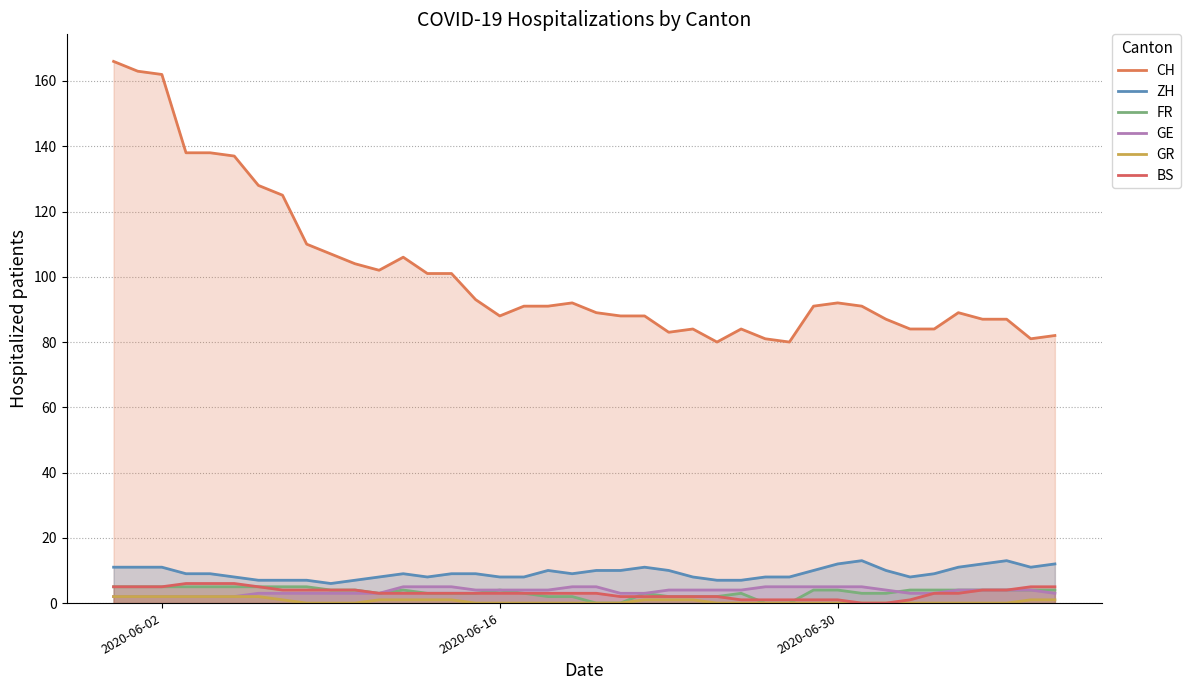

What are all the series names shown in the legend?

CH, ZH, FR, GE, GR, BS